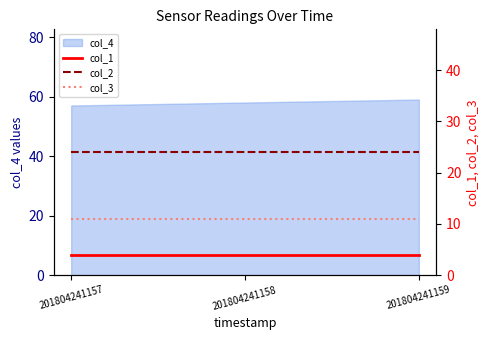

The col_4 series shows 30 at 201804241158. True or false?

False